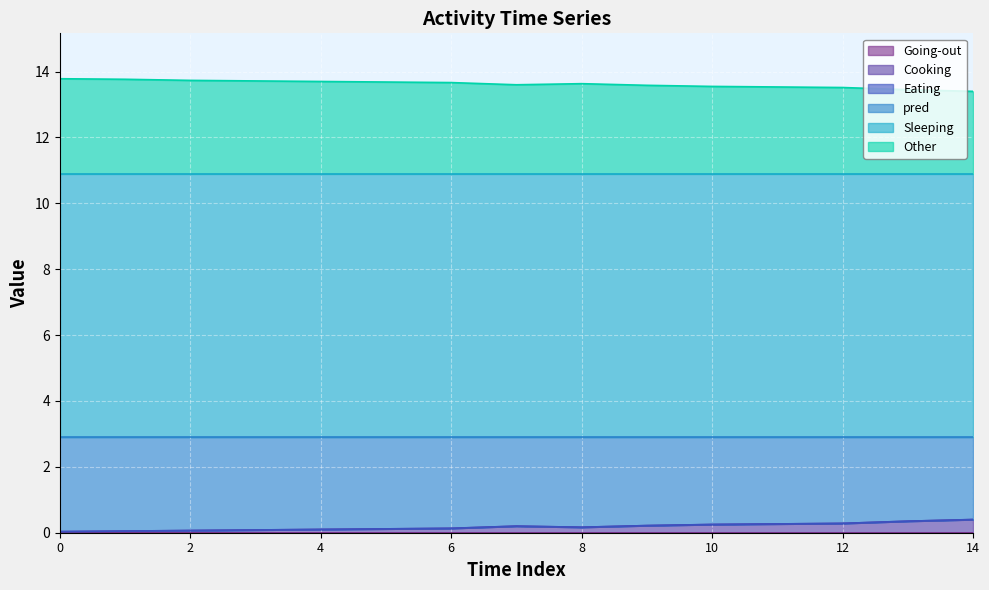

Which has a higher value, 11 or 10?

11